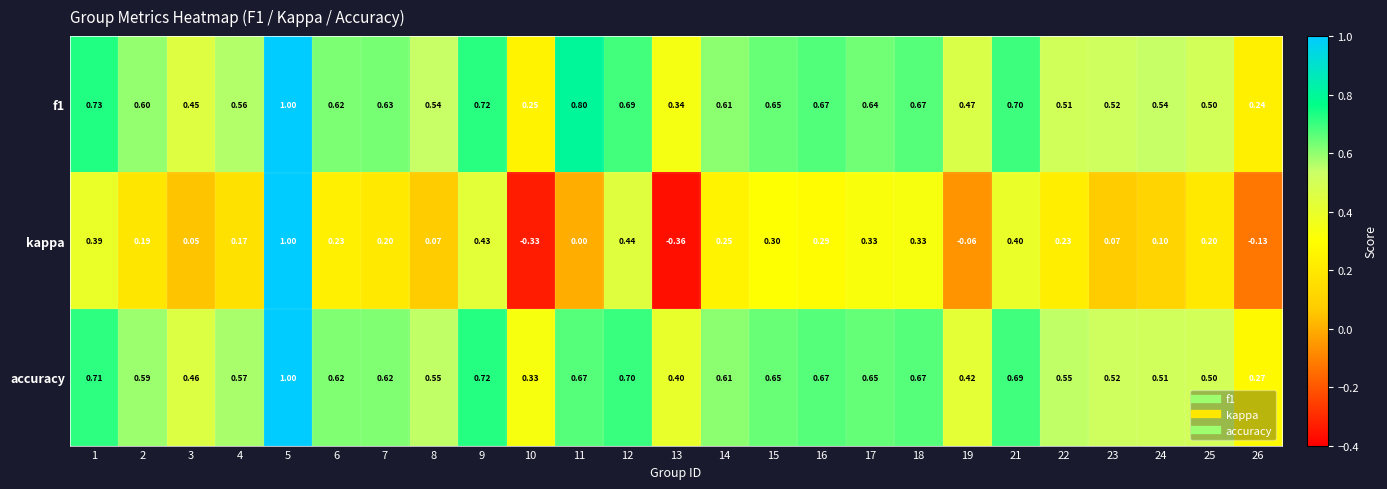

Which series has the largest range (max minus min)?

kappa